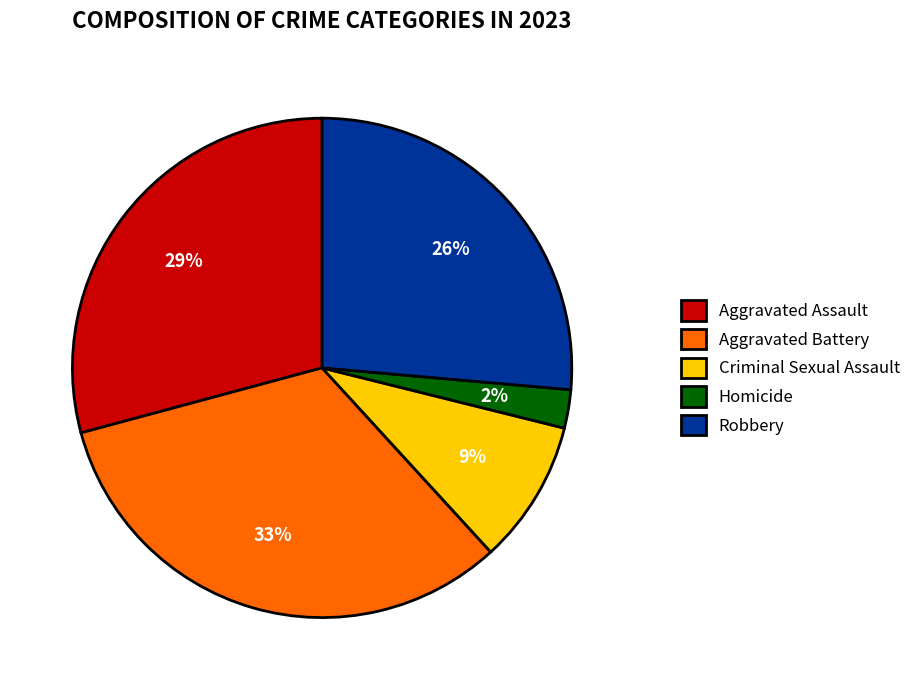

True or false: Aggravated Battery accounts for 33% of the total.

True